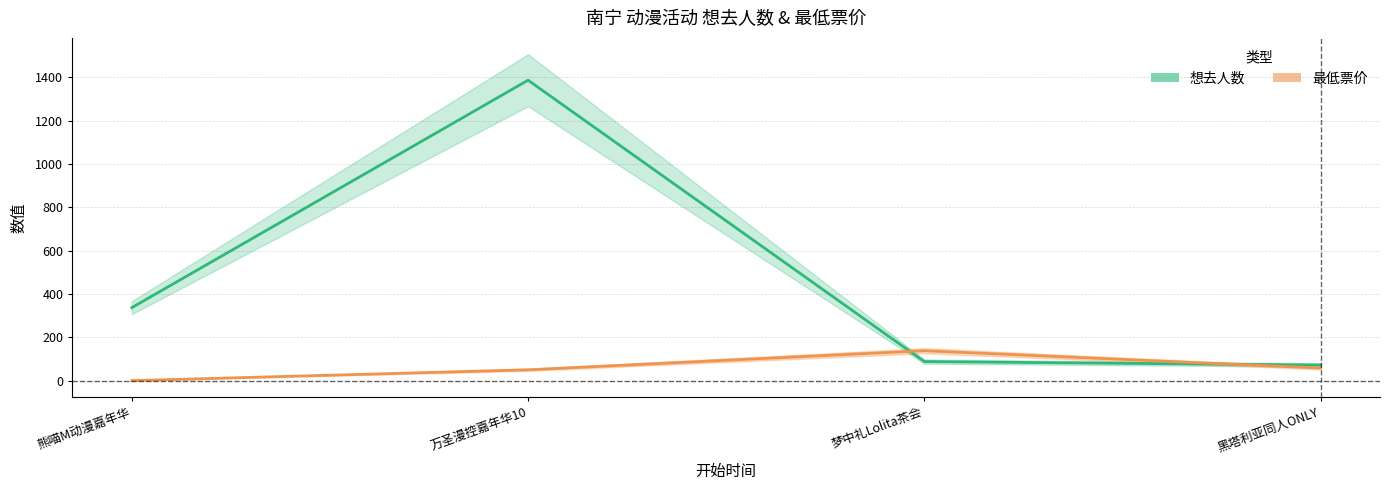

The 最低票价 series shows 138 at 梦中礼Lolita茶会. True or false?

True